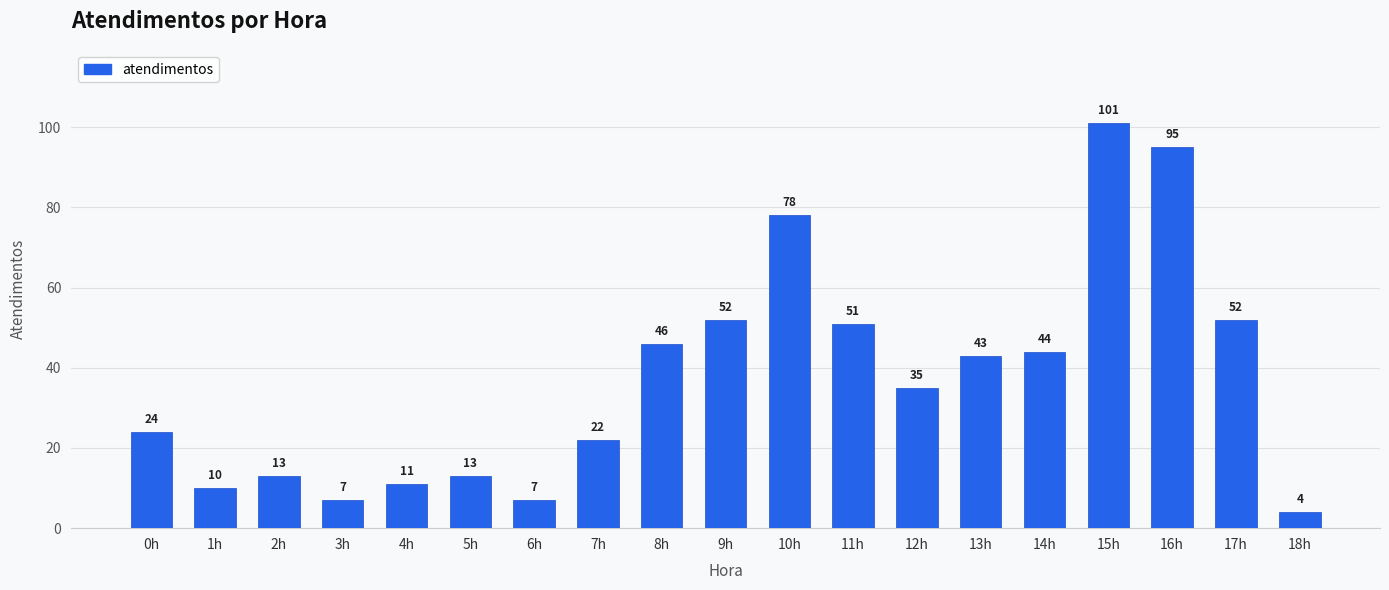

What is the change in value from 4h to 9h?

+41